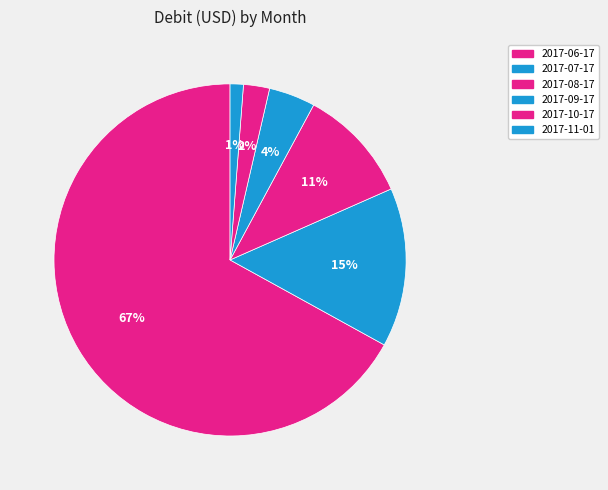

How many slices are in this pie chart?

6